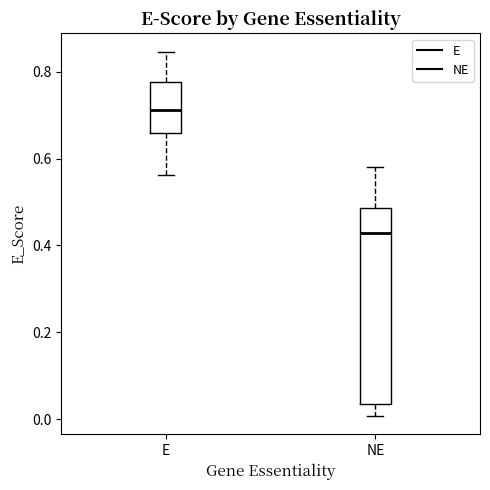

Reading left to right, transcribe this box plot: for each box, give where its median line is, the range the box spans, and where its two whiskers end, as read against the y-axis. The values are not printed on the chart, so give them approximately, as read against the axis.

E: median 0.72, box 0.66 to 0.78, whiskers 0.56 to 0.84
NE: median 0.42, box 0.04 to 0.48, whiskers 0.00 to 0.58